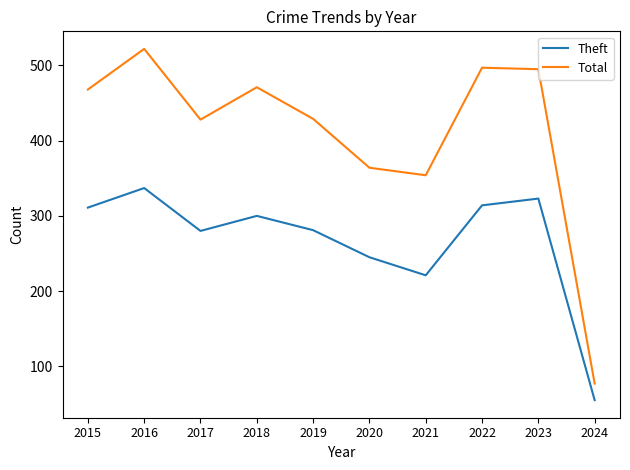

What is the spread (max minus min) of values at 2024?

22